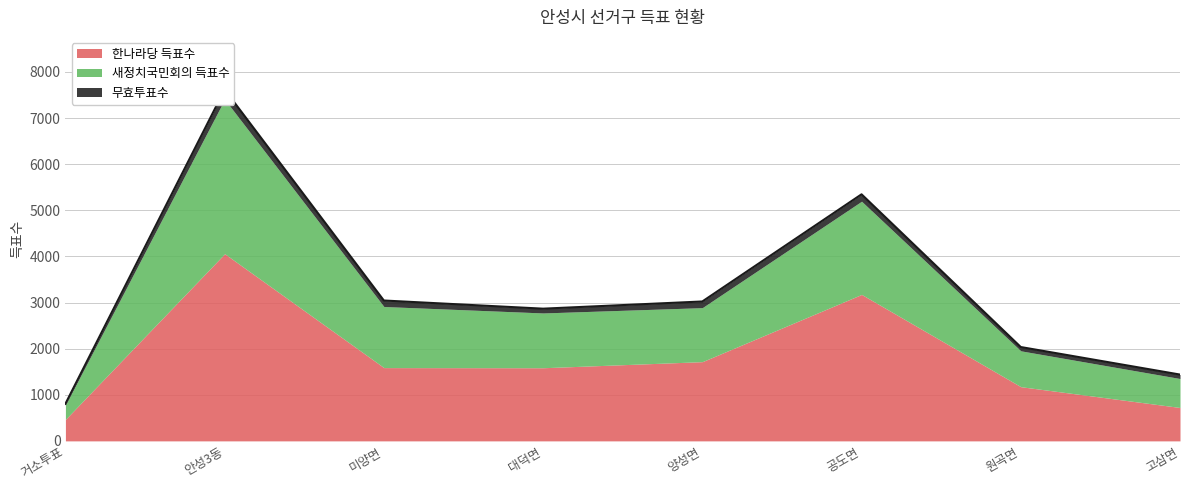

Which has a higher value, 양성면 or 고삼면?

양성면